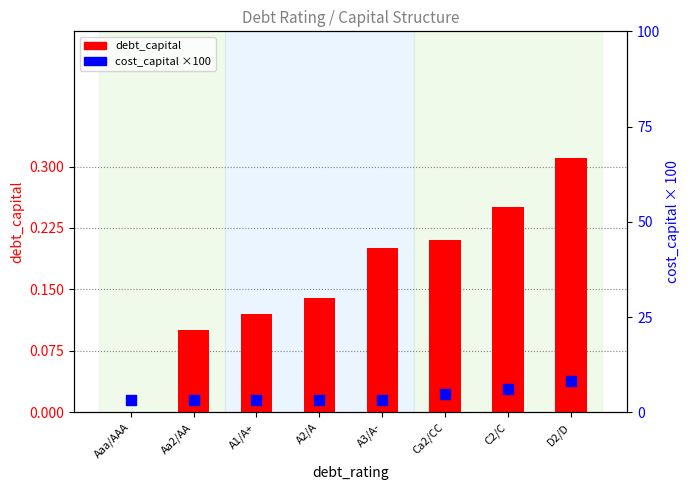

Is the value of debt_capital at Ca2/CC greater than the value of cost_capital ×100 at Aa2/AA?

No